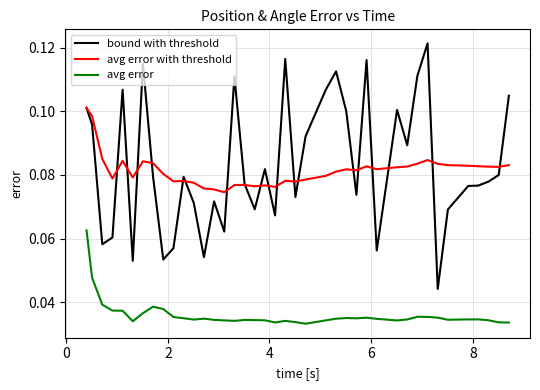

Count the number of data series in this chart.

3